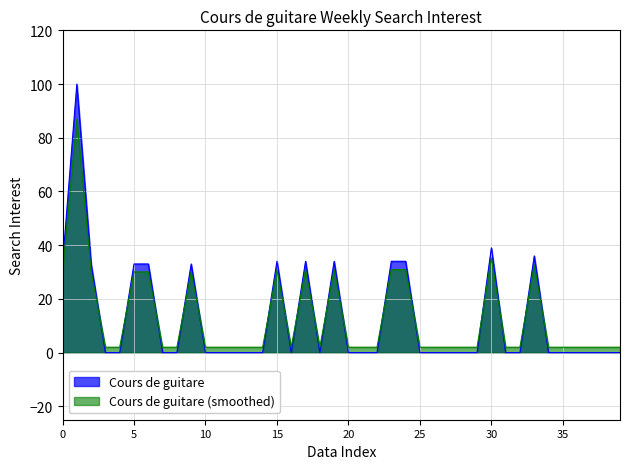

How many lines are shown in the chart?

2